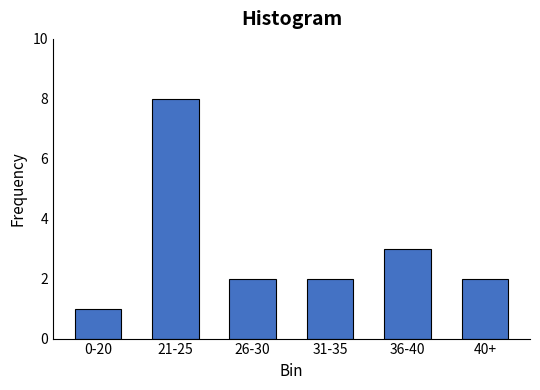

Reading left to right, extract all data points from this chart.

0-20=1	21-25=8	26-30=2	31-35=2	36-40=3	40+=2